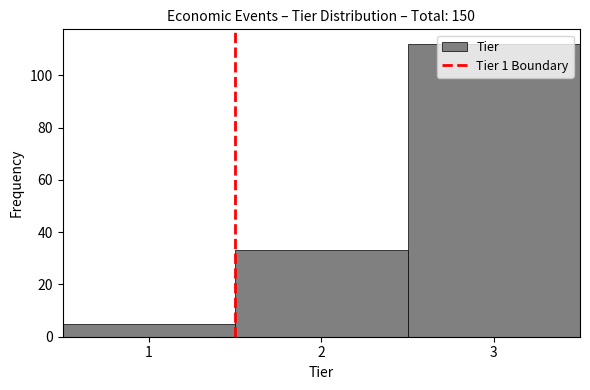

Reading left to right, transcribe this chart: for each bar, give the range it covers on the x-axis and its height. The values are not printed on the chart, so give them approximately, as read against the axis.

0.5 to 1.5: 6
1.5 to 2.5: 34
2.5 to 3.5: 112